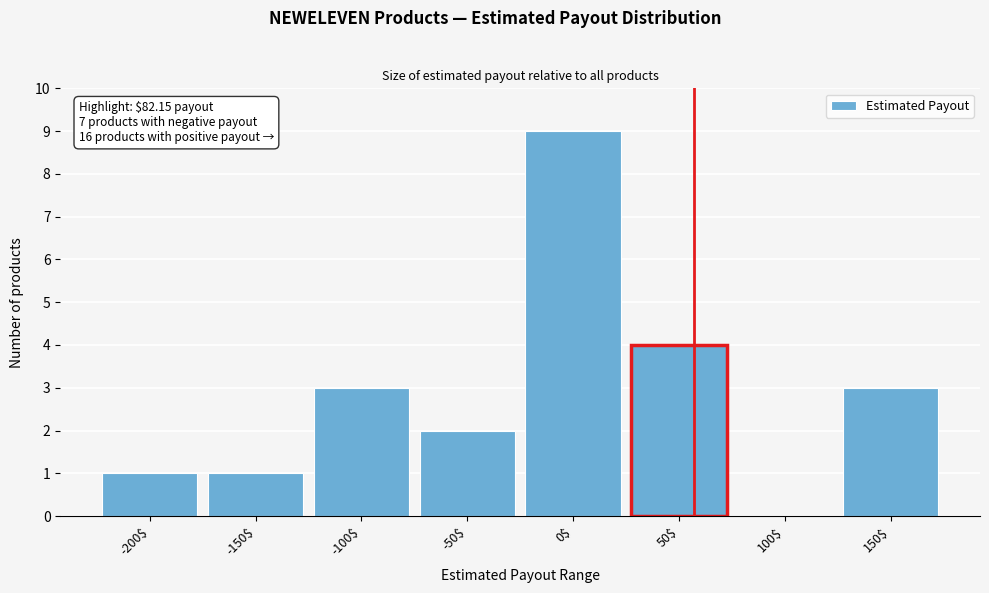

What value does the data have at 150$?

3